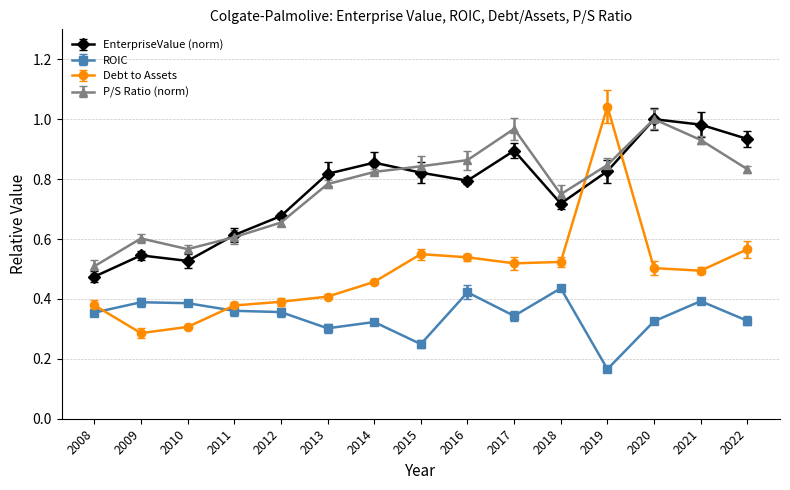

Which category has the highest value across all series?

2019